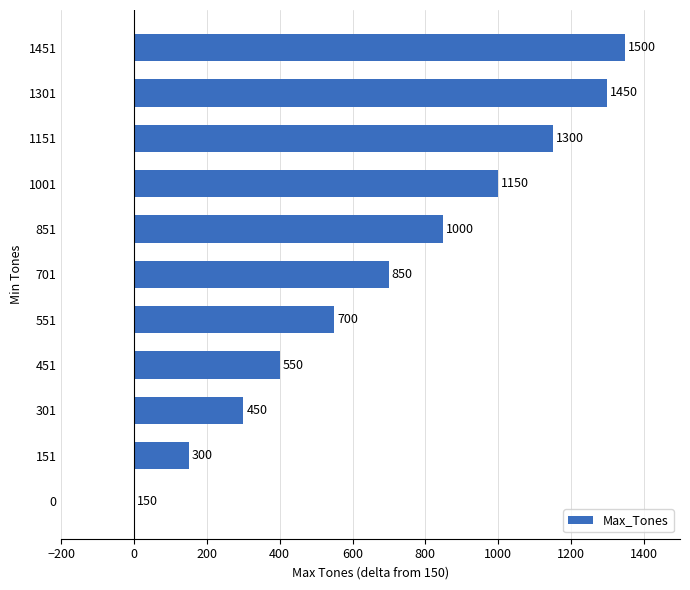

Which category has the highest value across all series?

1451